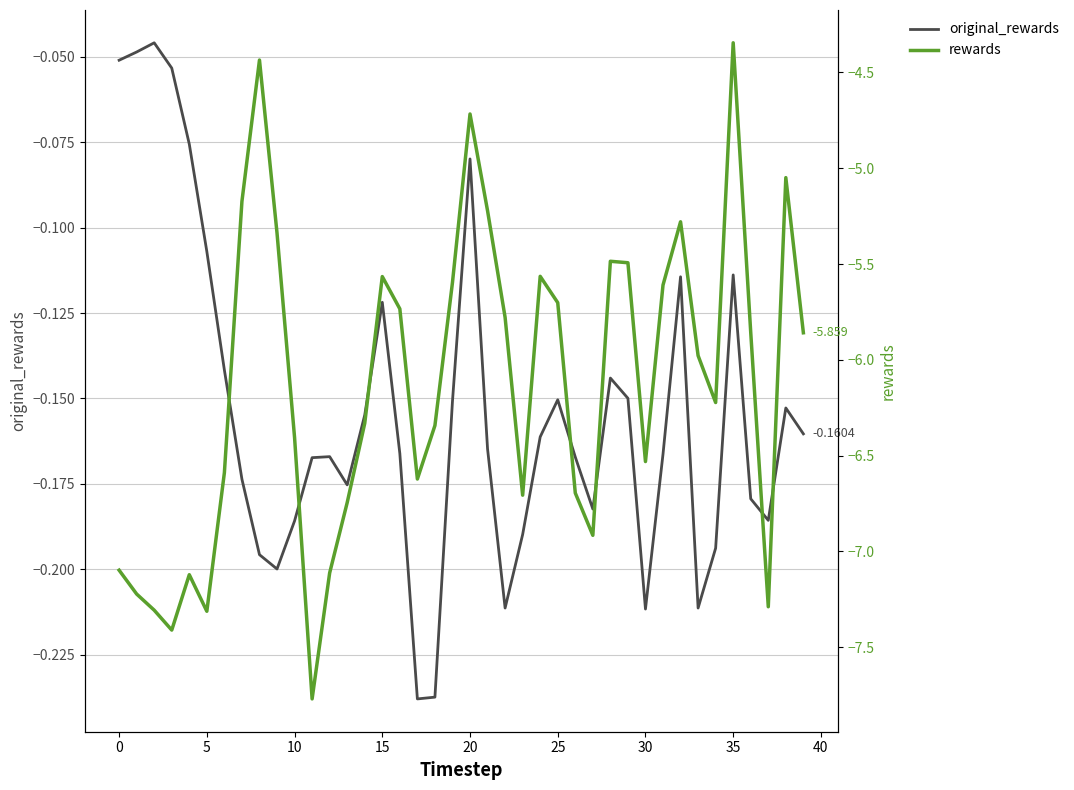

What is the approximate value of rewards at 34?

-6.2